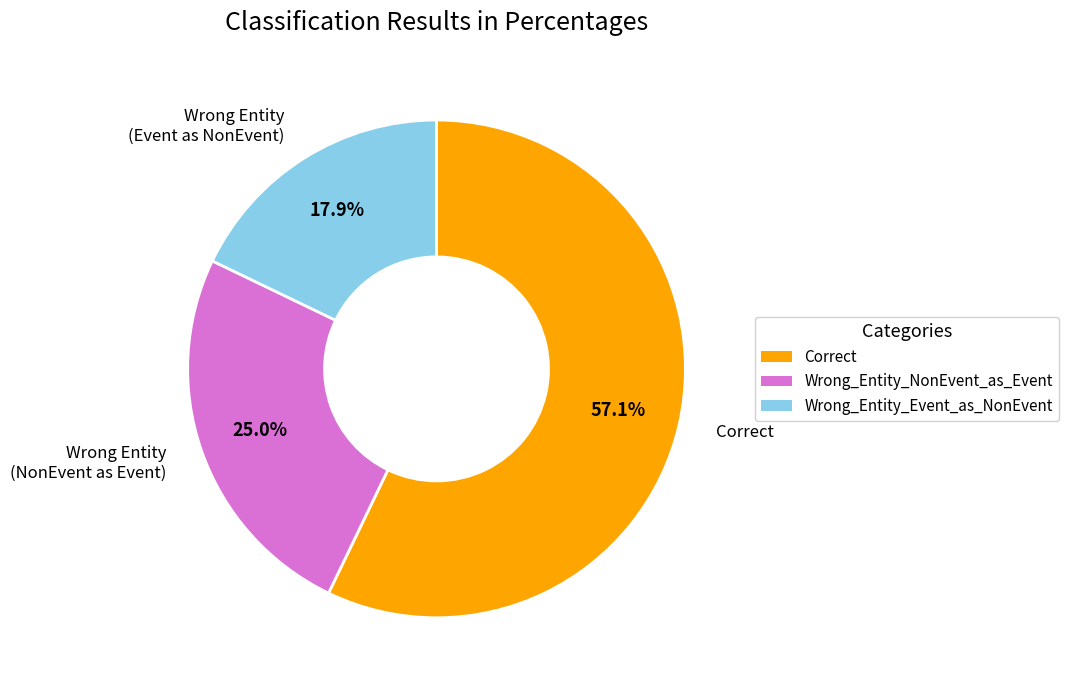

Is the sum of Wrong_Entity_NonEvent_as_Event and Correct greater than half?

Yes